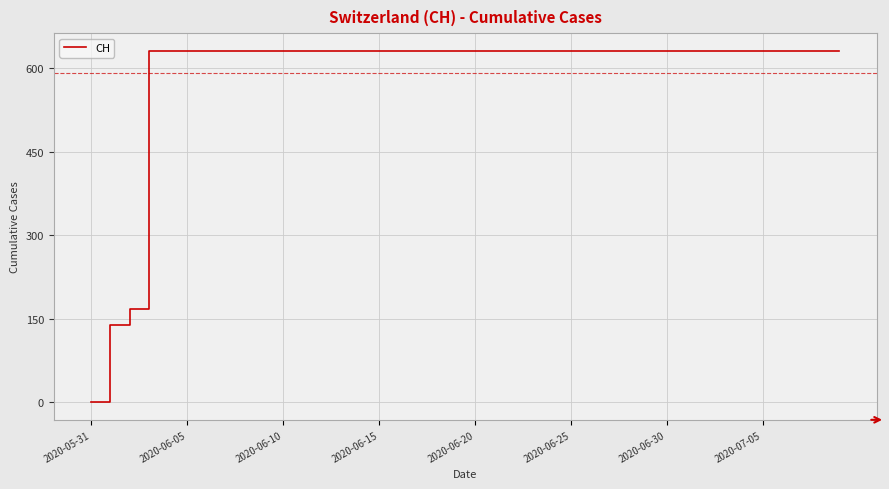

What is the difference between the maximum and minimum values?

631